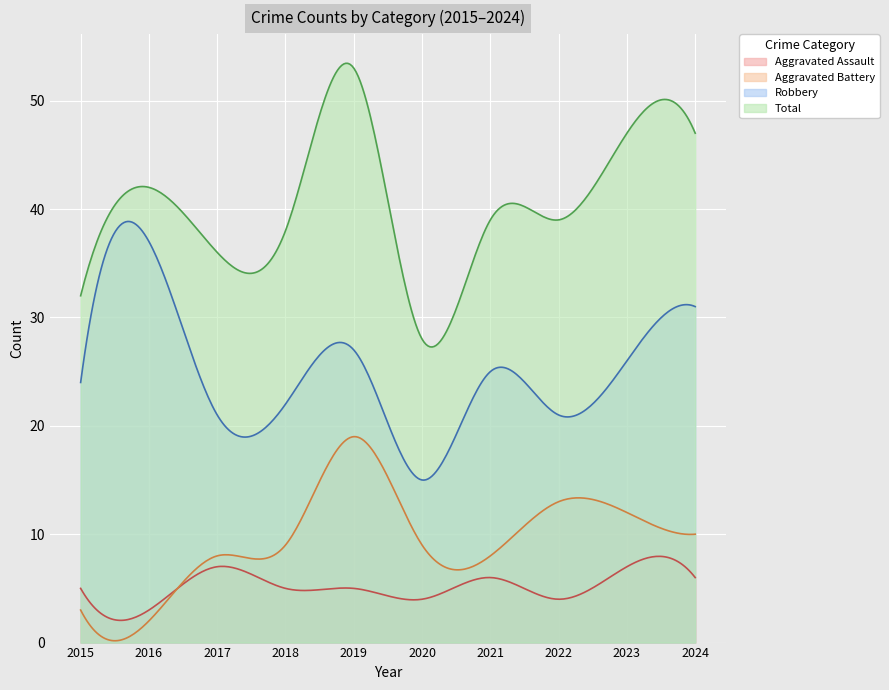

At which category does Aggravated Battery reach its first local peak?

2019